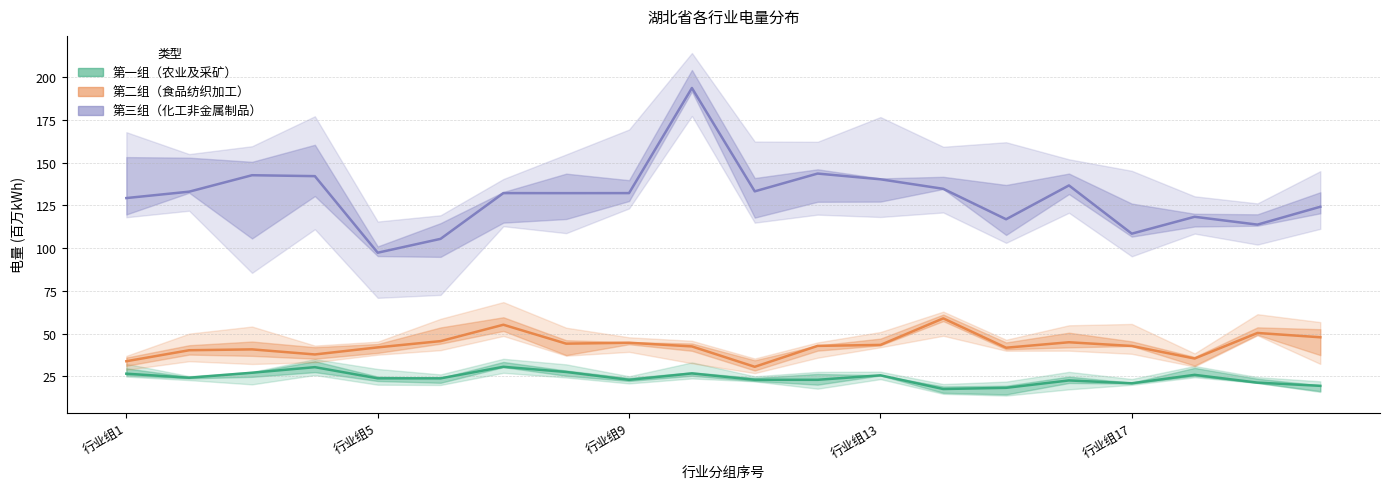

True or false: 第二组（食品纺织加工） and 第三组（化工非金属制品） cross at least once.

False